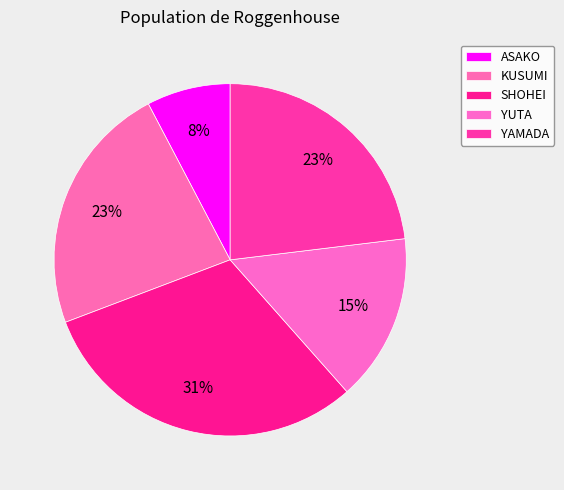

How many slices are in this pie chart?

5